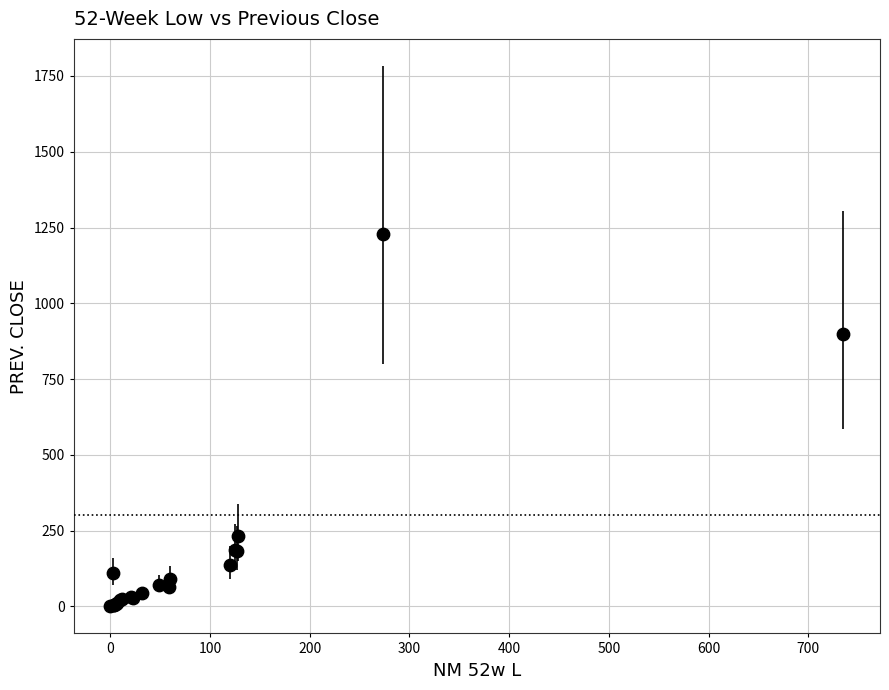

What Y value in the scatter plot is closest to 614?

900.4